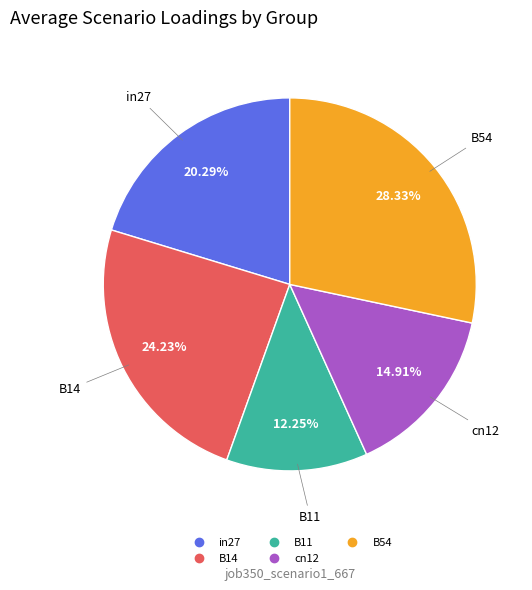

To the nearest percent, what is the average slice percentage?

20%